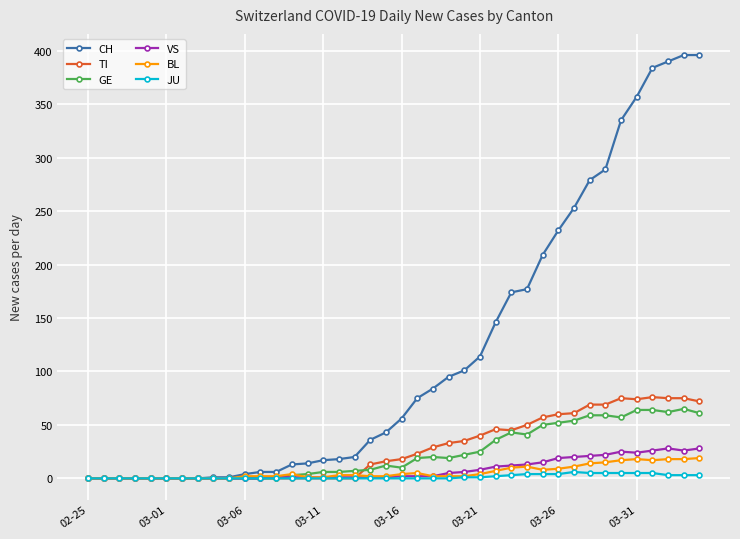

Which series has the largest total across all categories?

CH